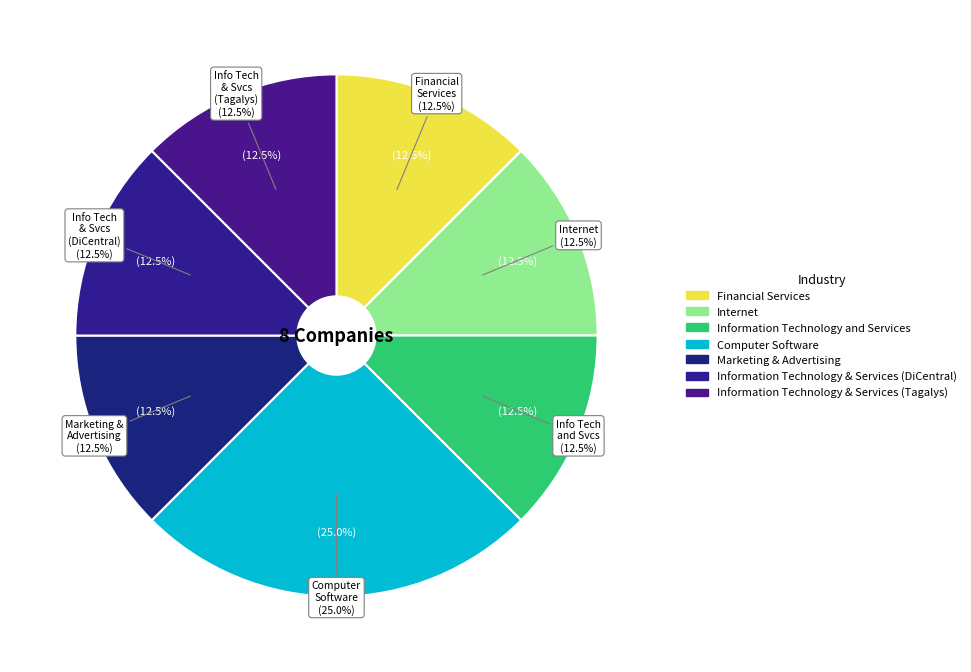

What percentage is the Computer Software slice, to the nearest percent?

25%